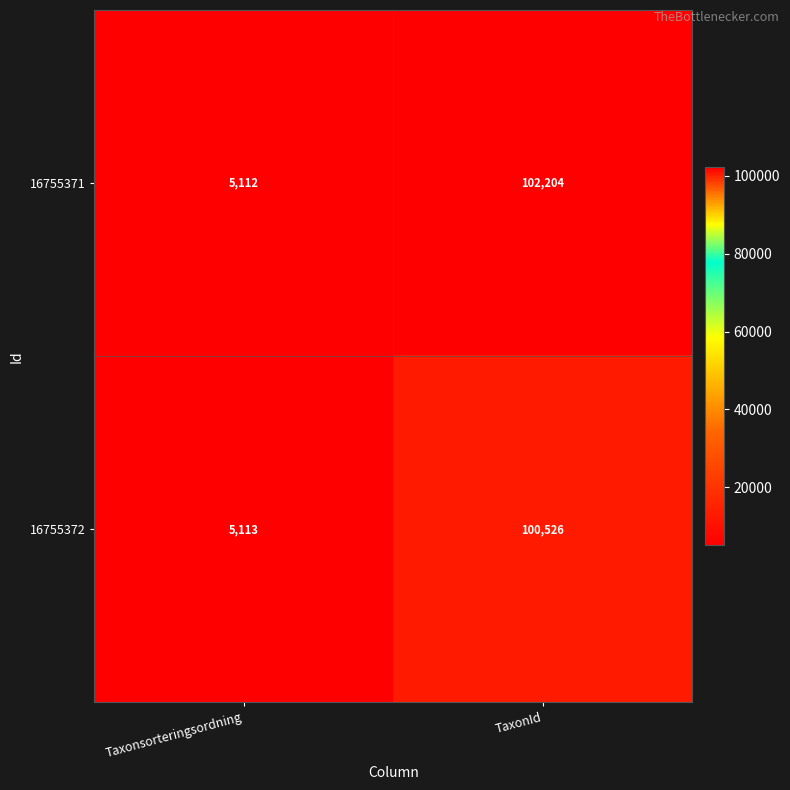

List the series in order of their overall mean, lowest first.

16755372, 16755371